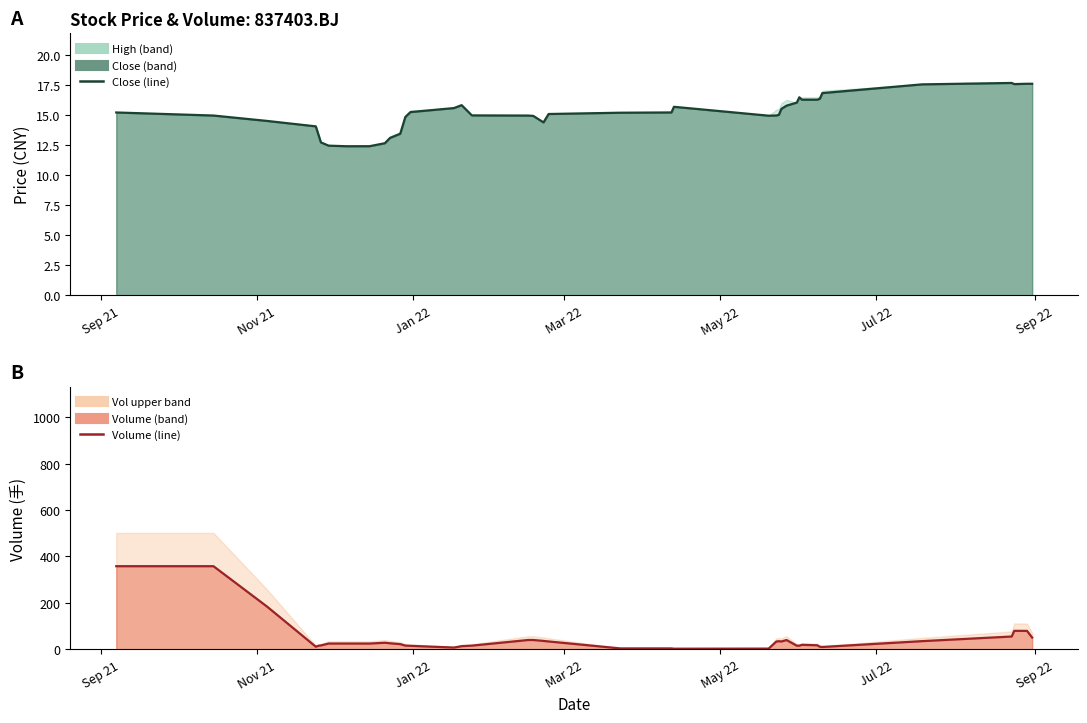

How many data points in close (line) are less than 15?

18